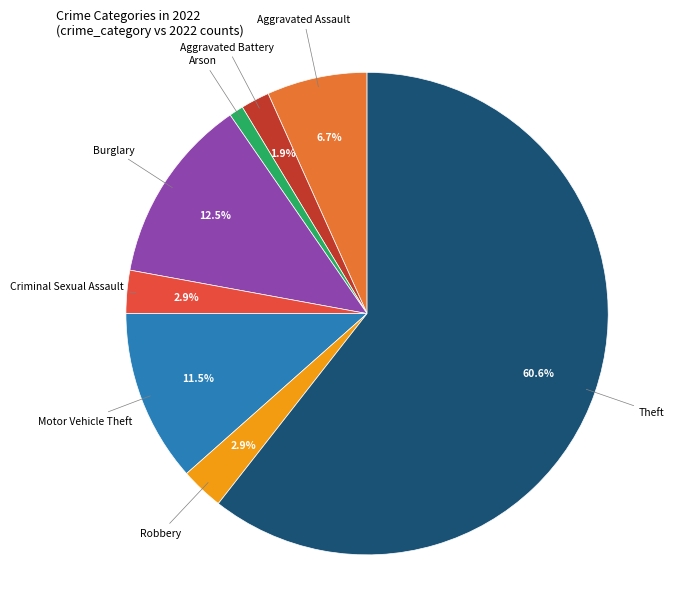

Is there a majority slice in this chart?

Yes